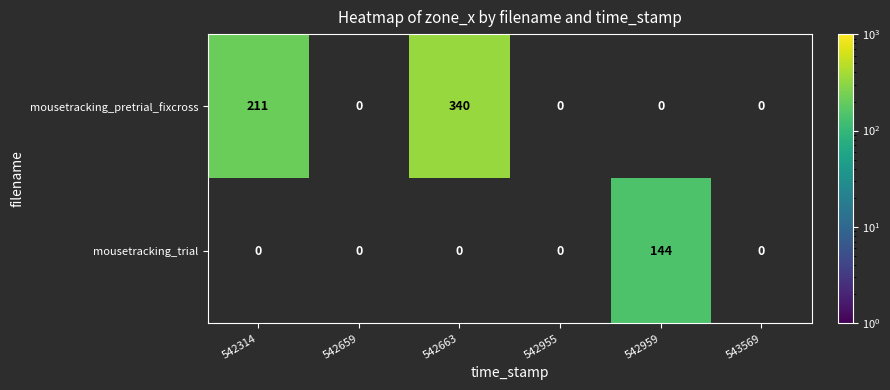

What is the smallest value displayed?

144.0